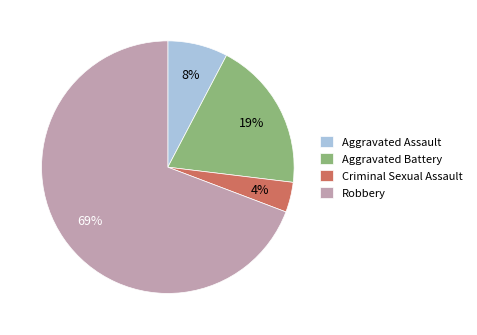

To the nearest percent, what portion does Aggravated Assault represent?

8%